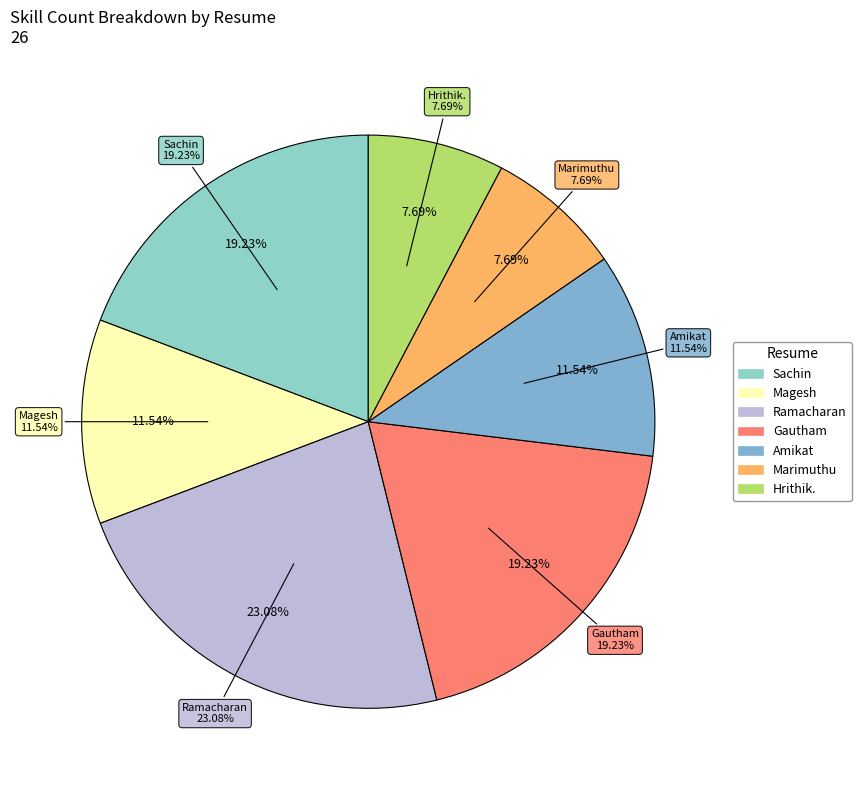

Rank the categories by value from lowest to highest.

Marimuthu, Hrithik., Magesh, Amikat, Sachin, Gautham, Ramacharan